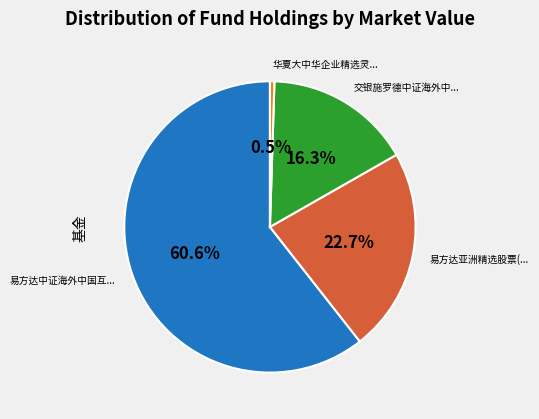

Count the number of slices in the pie.

4